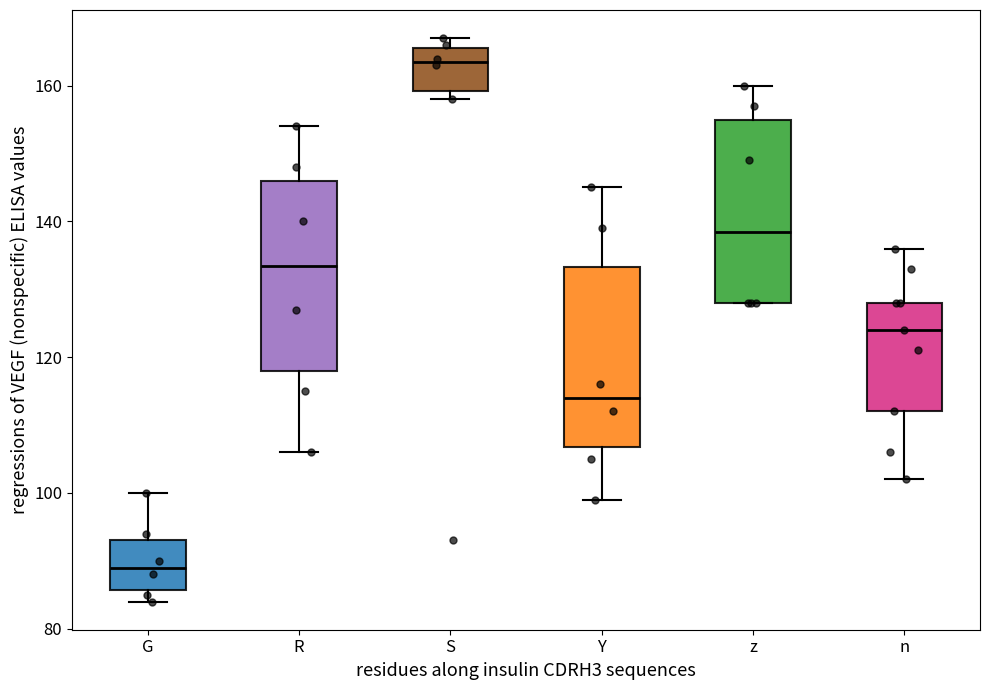

Reading left to right, read every box against the y-axis: the position of its median line, the range the box covers, and the ends of its whiskers. The values are not printed on the chart, so give them approximately, as read against the axis.

G: median 90, box 86 to 94, whiskers 84 to 100
R: median 134, box 118 to 146, whiskers 106 to 154
S: median 164, box 160 to 166, whiskers 158 to 168
Y: median 114, box 106 to 134, whiskers 100 to 146
z: median 138, box 128 to 156, whiskers 128 to 160
n: median 124, box 112 to 128, whiskers 102 to 136